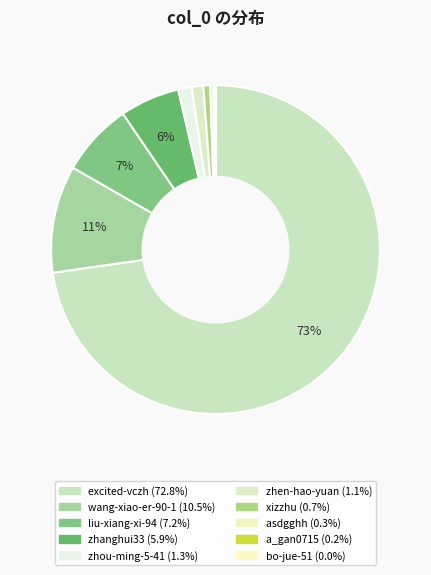

What is the change in value from excited-vczh to bo-jue-51?

-767423